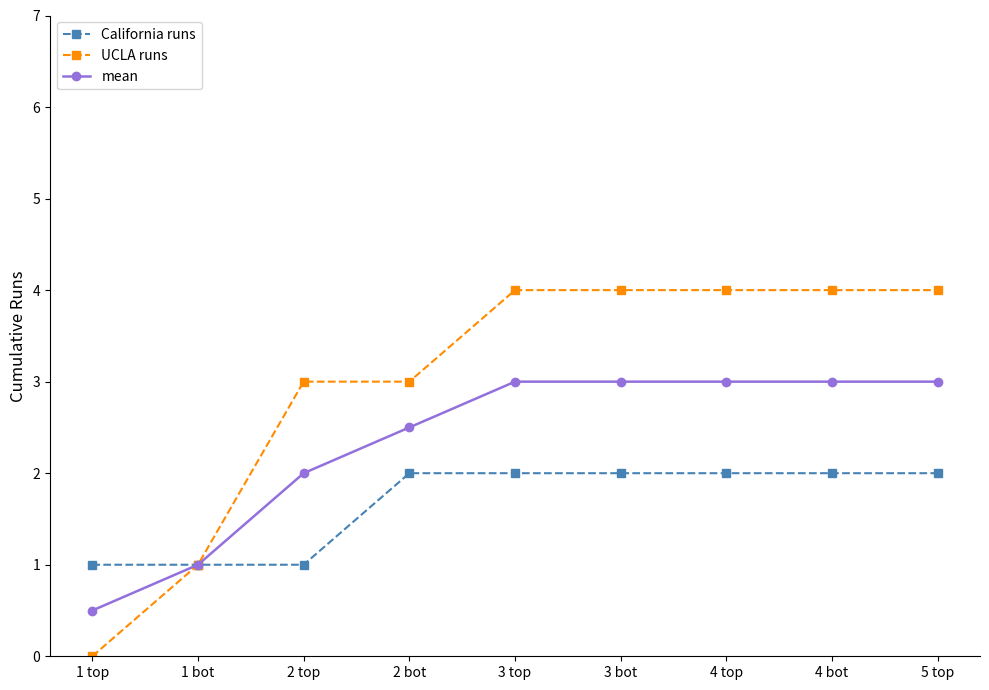

What is the spread (max minus min) of values at 2 top?

2.0